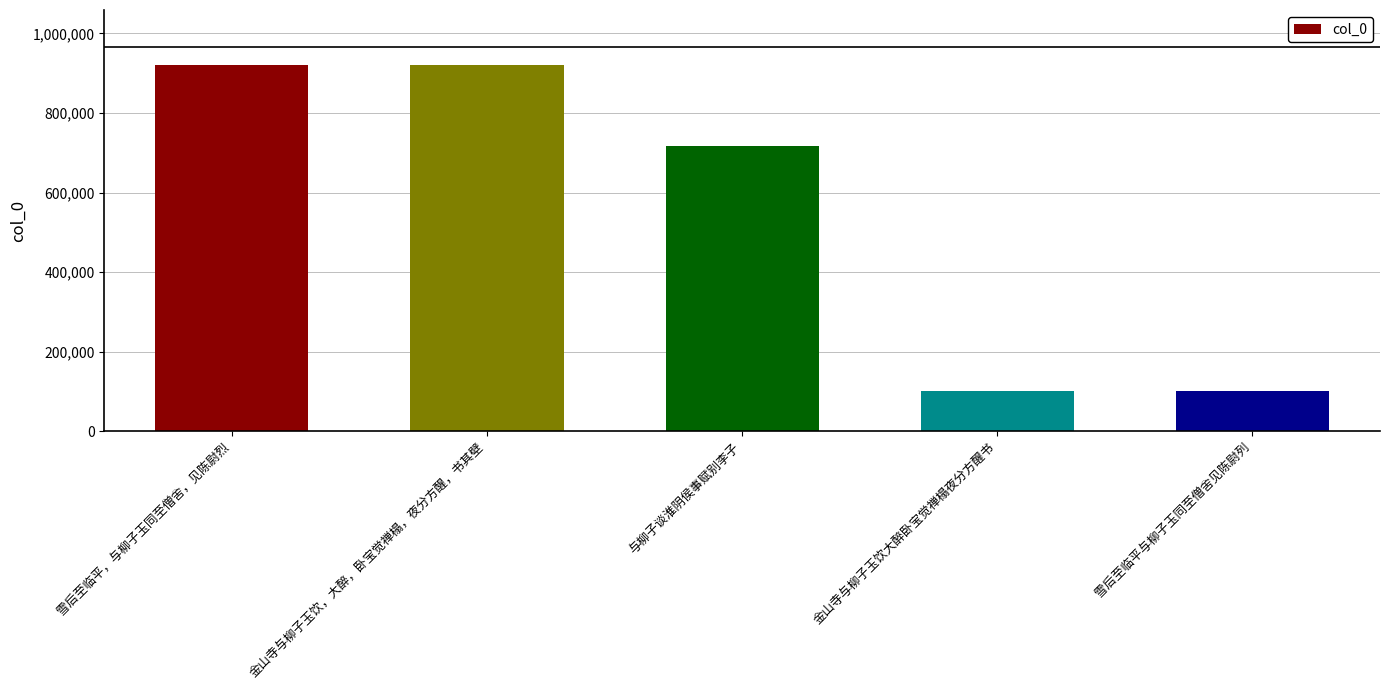

What is the average value?

552003